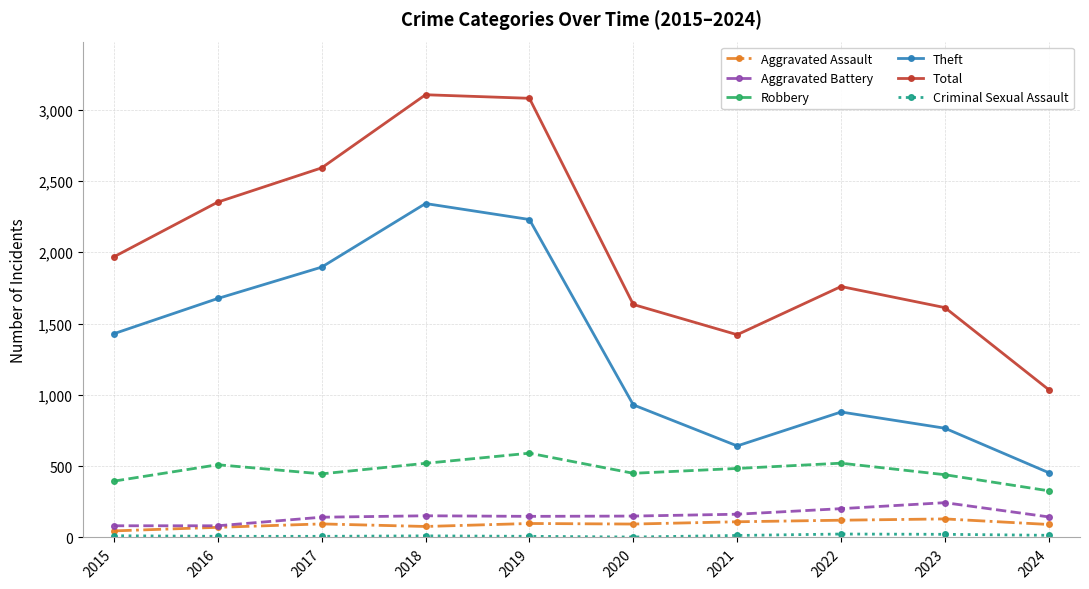

What is the difference between the maximum and second lowest values in the Theft series?

1700